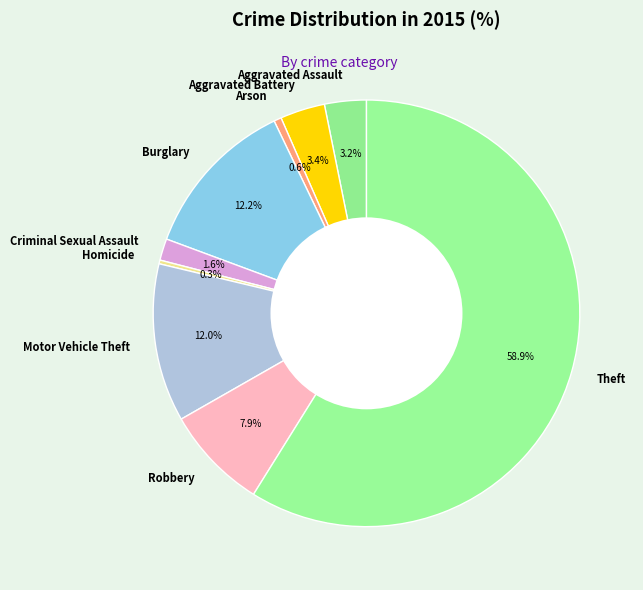

Do Burglary and Aggravated Assault together represent more than half of the pie?

No